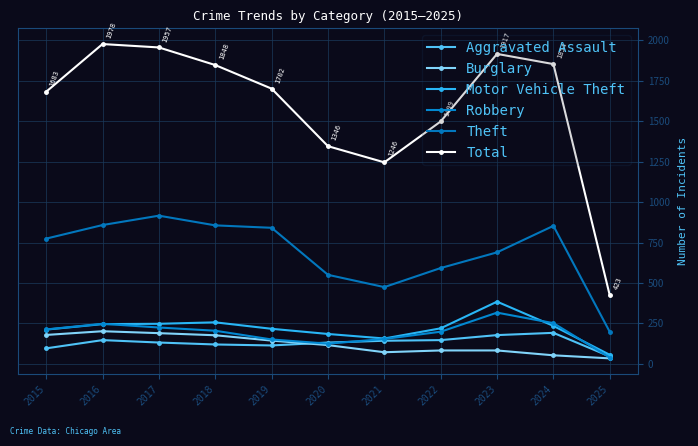

What is the sum of the Total values at 2018 and 2017?

3805